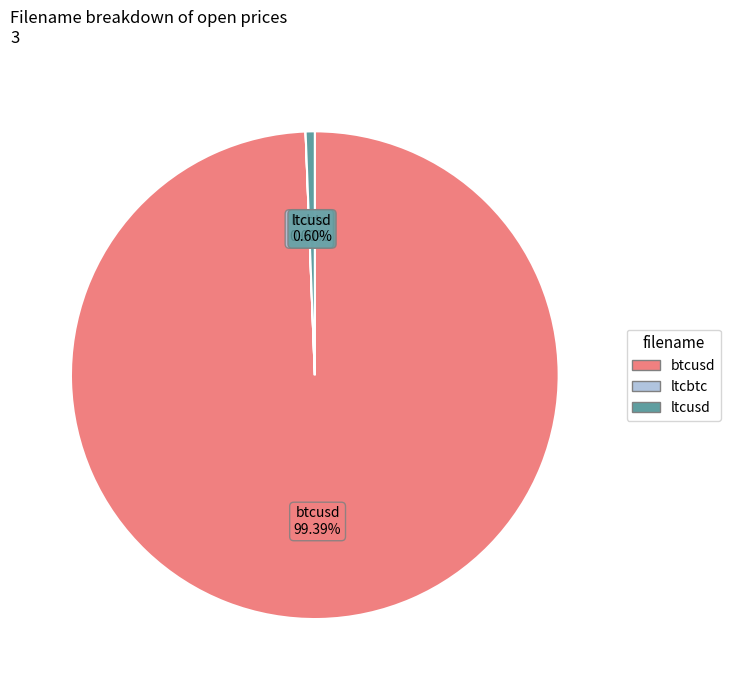

Is the sum of btcusd and ltcusd greater than half?

Yes